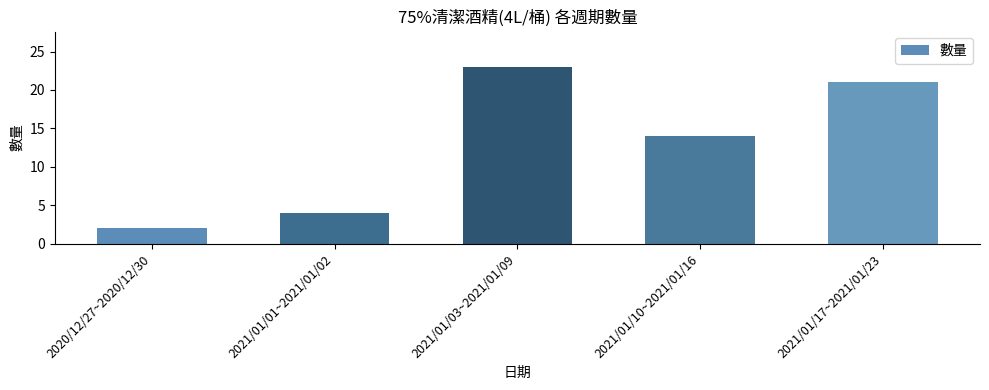

Which has a higher value, 2021/01/01~2021/01/02 or 2020/12/27~2020/12/30?

2021/01/01~2021/01/02